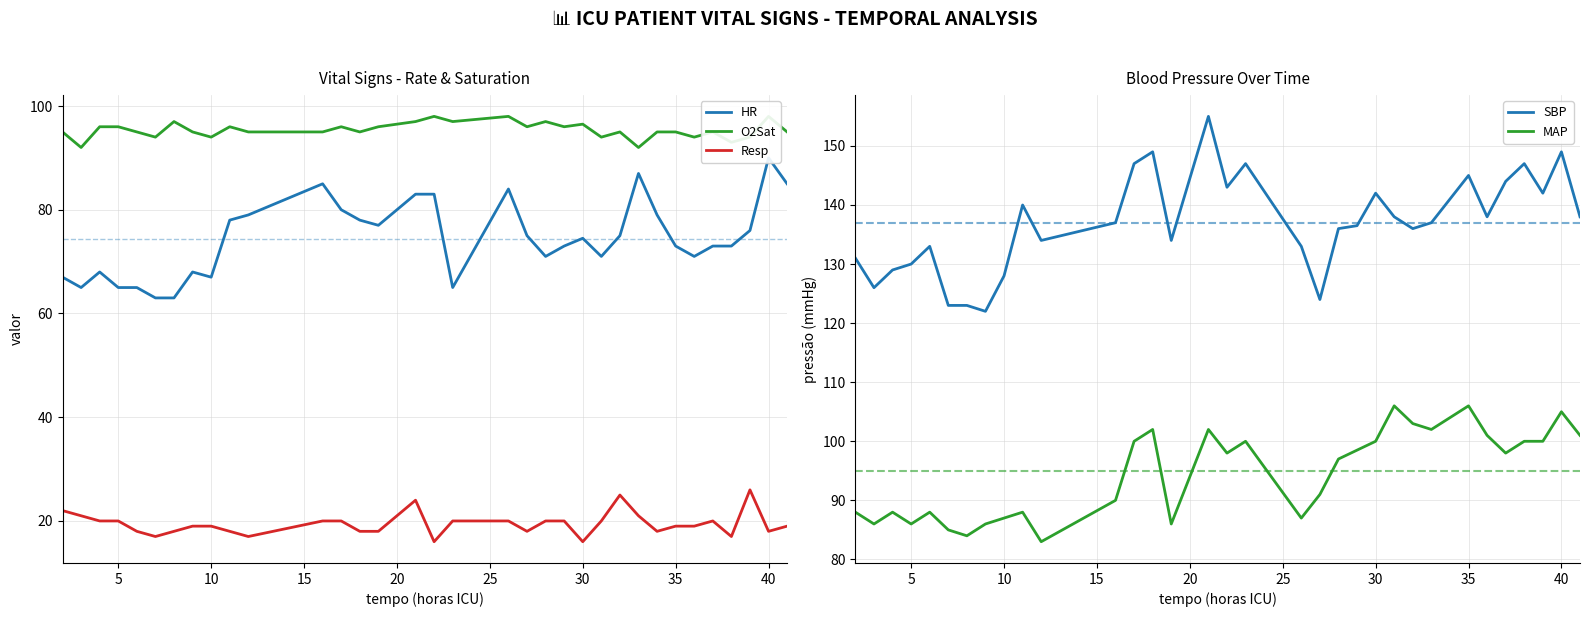

Which series has the widest spread of values?

SBP